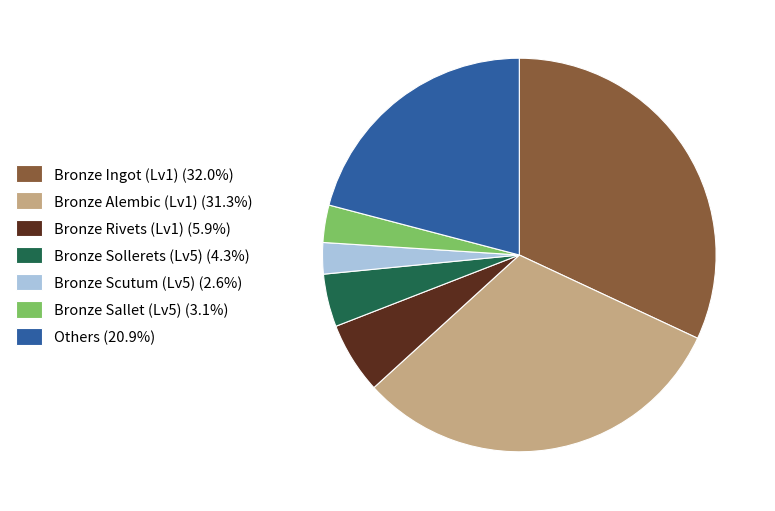

How many segments does this pie chart have?

7